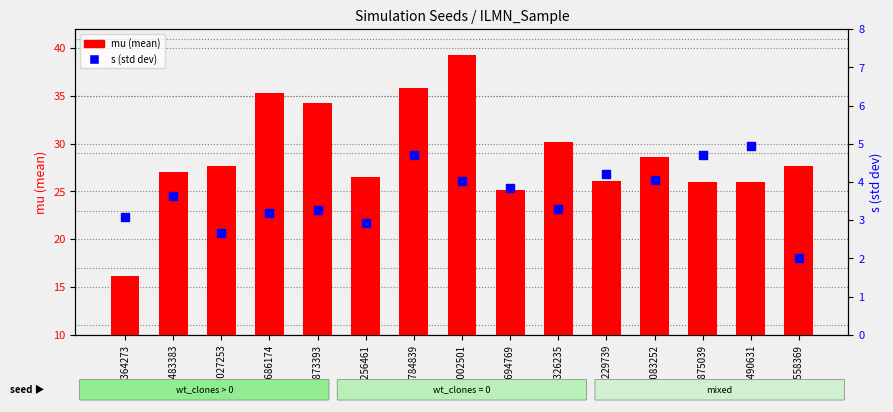

Which series has the largest Y range (max minus min)?

mu (mean)